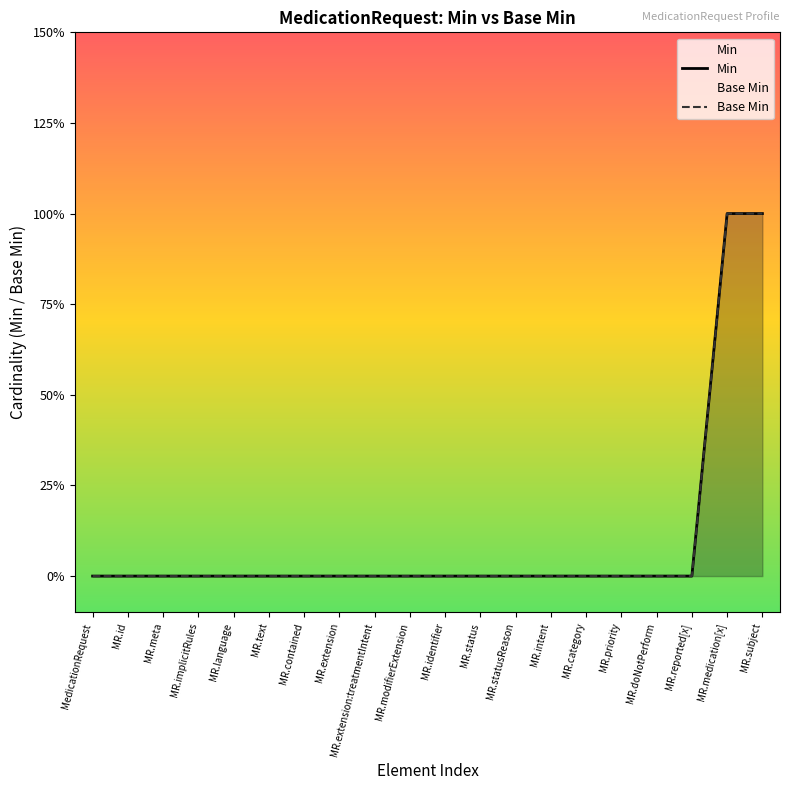

What is the difference between the Min values at MR.medication[x] and MR.doNotPerform?

1